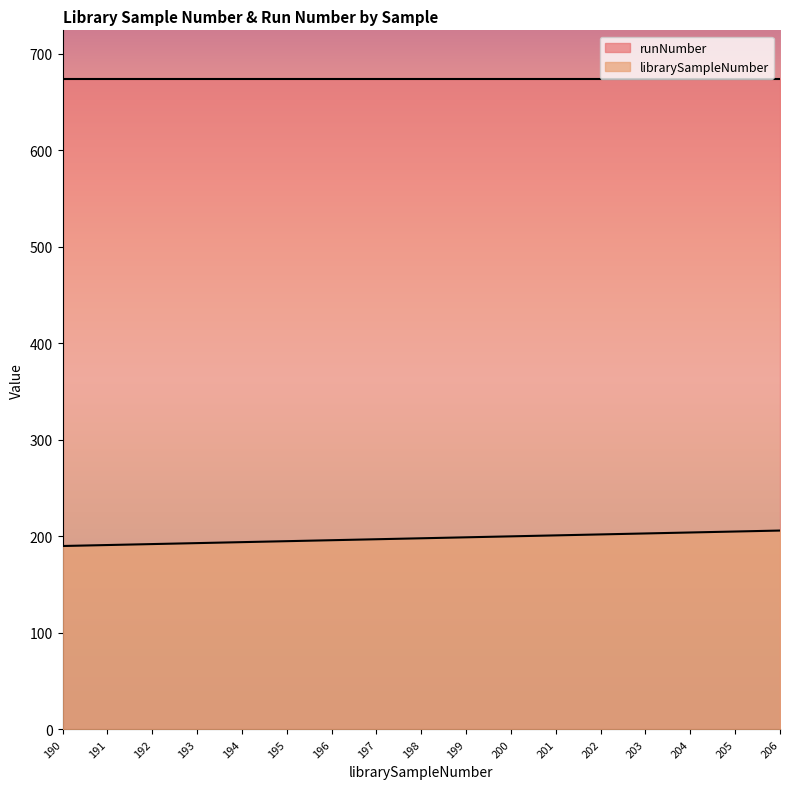

List the labels in order of value, largest first.

206, 205, 204, 203, 202, 201, 200, 199, 198, 197, 196, 195, 194, 193, 192, 191, 190